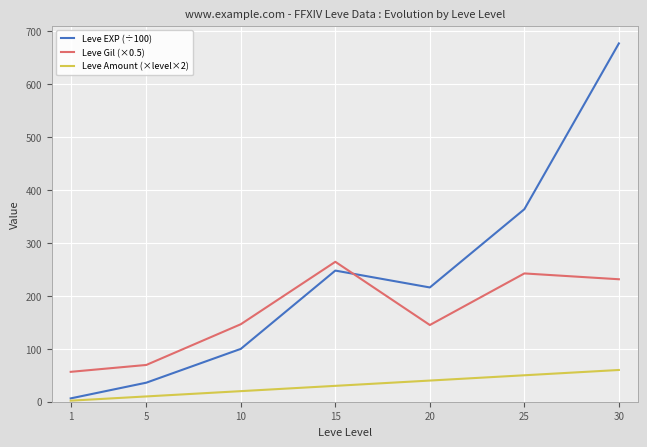

List the series in order of their overall mean, highest first.

Leve EXP (÷100), Leve Gil (×0.5), Leve Amount (×level×2)